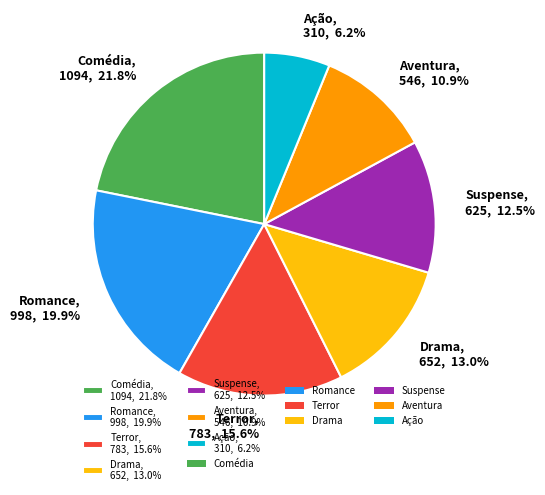

The Aventura slice represents 11% of the pie. True or false?

True